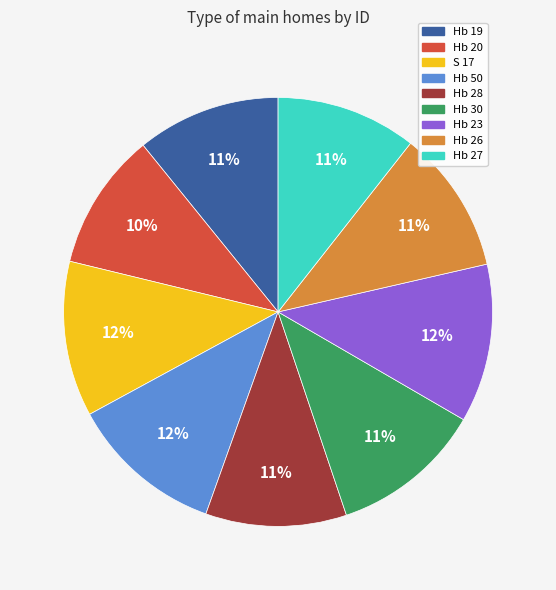

How many slices are in this pie chart?

9